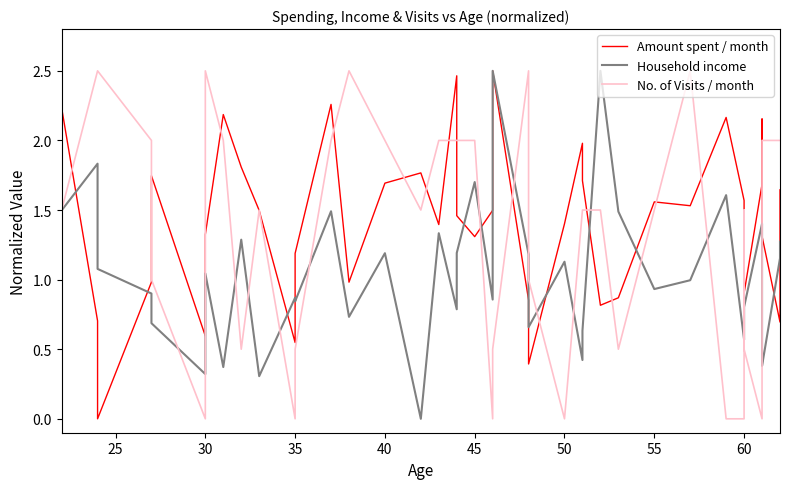

How many interior local valleys does the Household income series have?

13